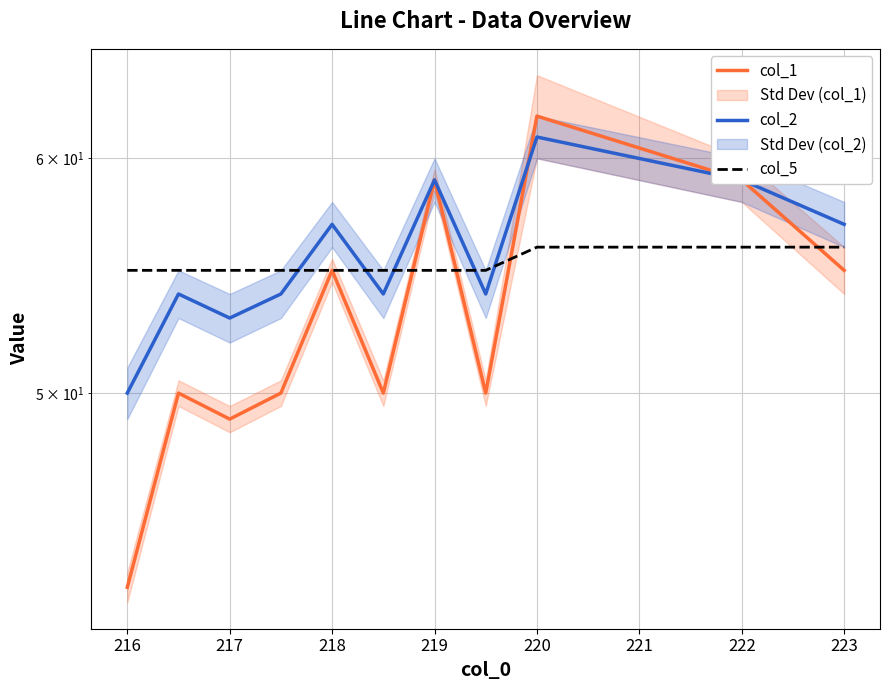

Which series has the largest total across all categories?

col_2